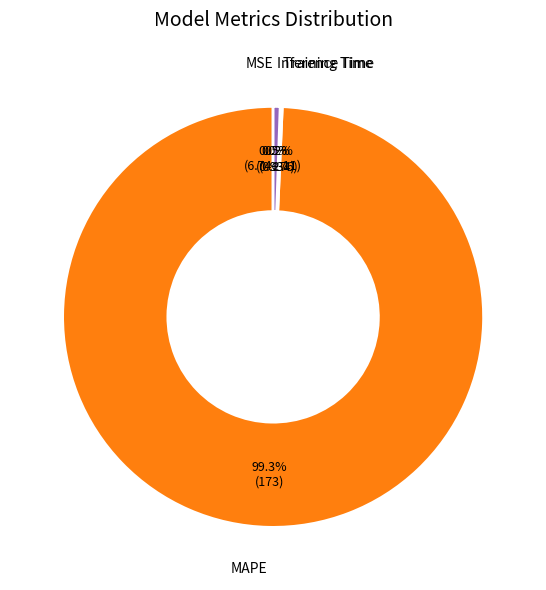

The Inference Time slice represents 1% of the pie. True or false?

True